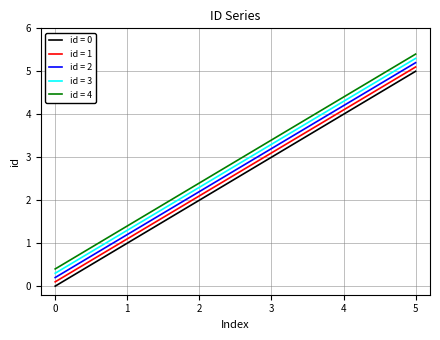

What is the greatest value displayed?

5.4